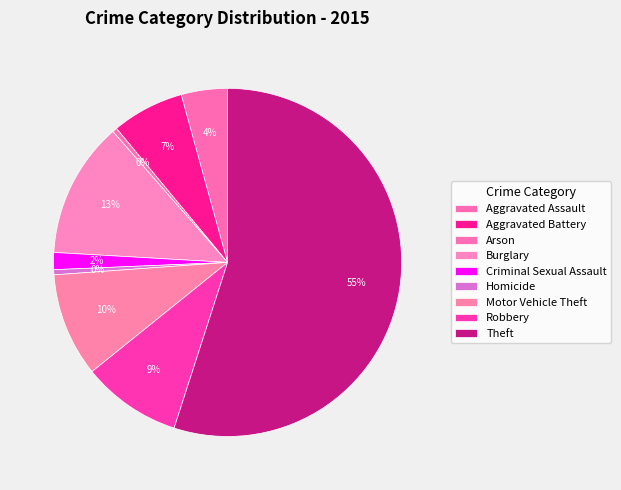

Count the number of slices in the pie.

9